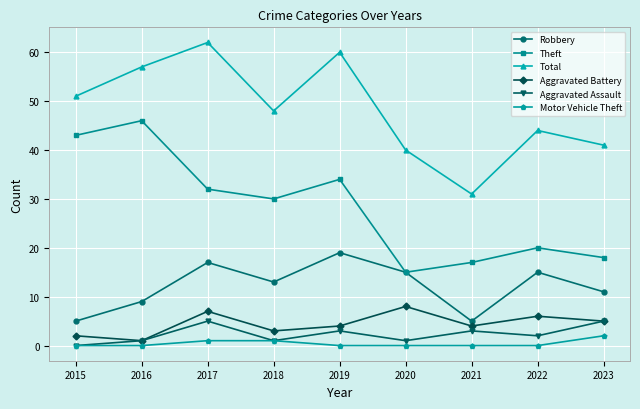

At which category is the sum across all series the highest?

2017